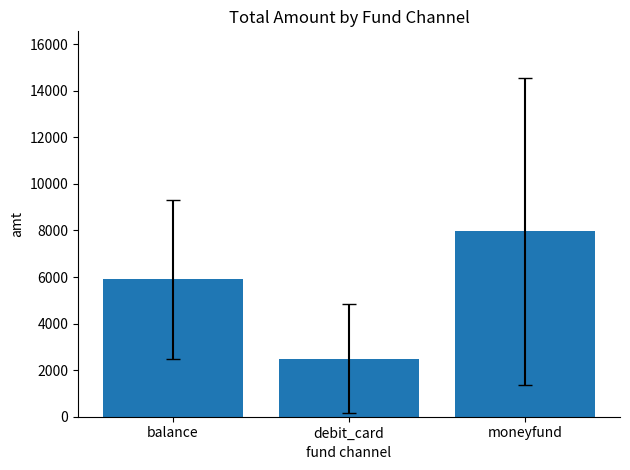

How many distinct data groups are displayed?

1